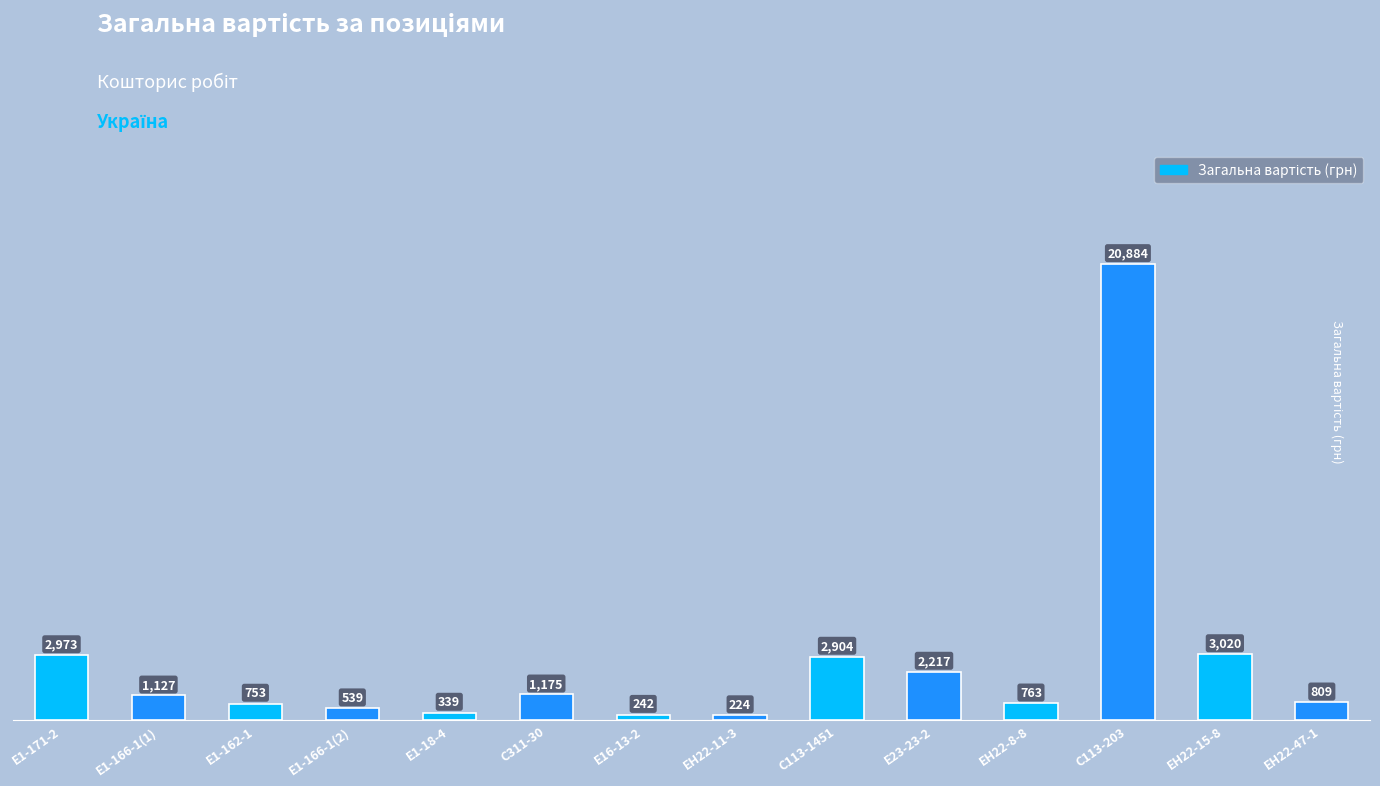

How many bars are there in total?

14